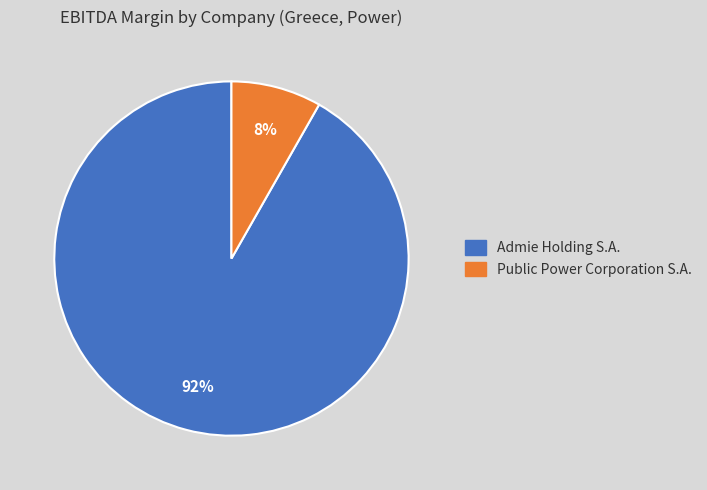

Is there a majority slice in this chart?

Yes